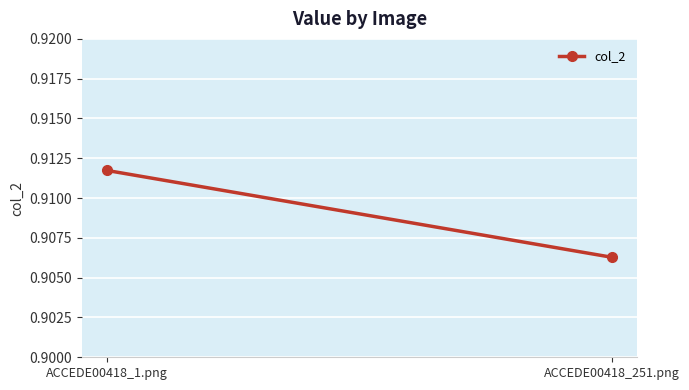

What is the value of the 1st point from the left?

0.9